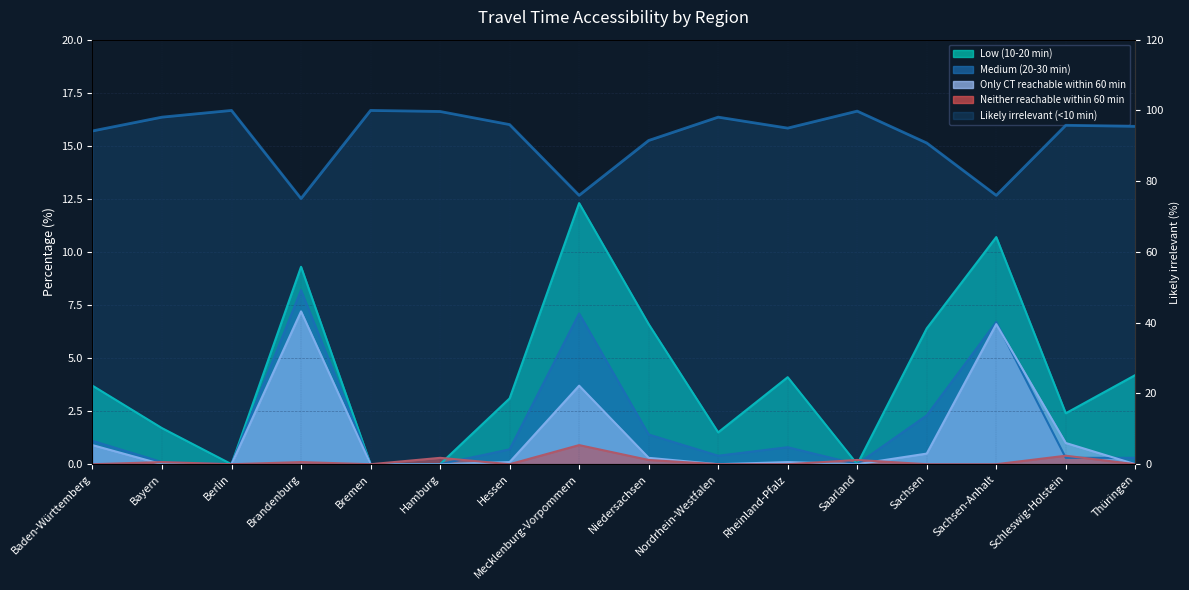

Which has a higher value, Berlin or Rheinland-Pfalz?

Rheinland-Pfalz